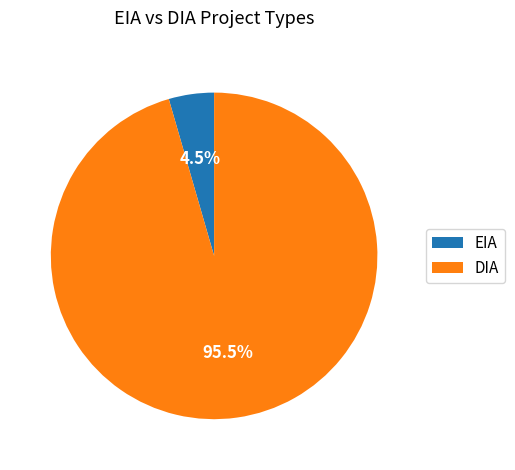

True or false: EIA accounts for 17% of the total.

False